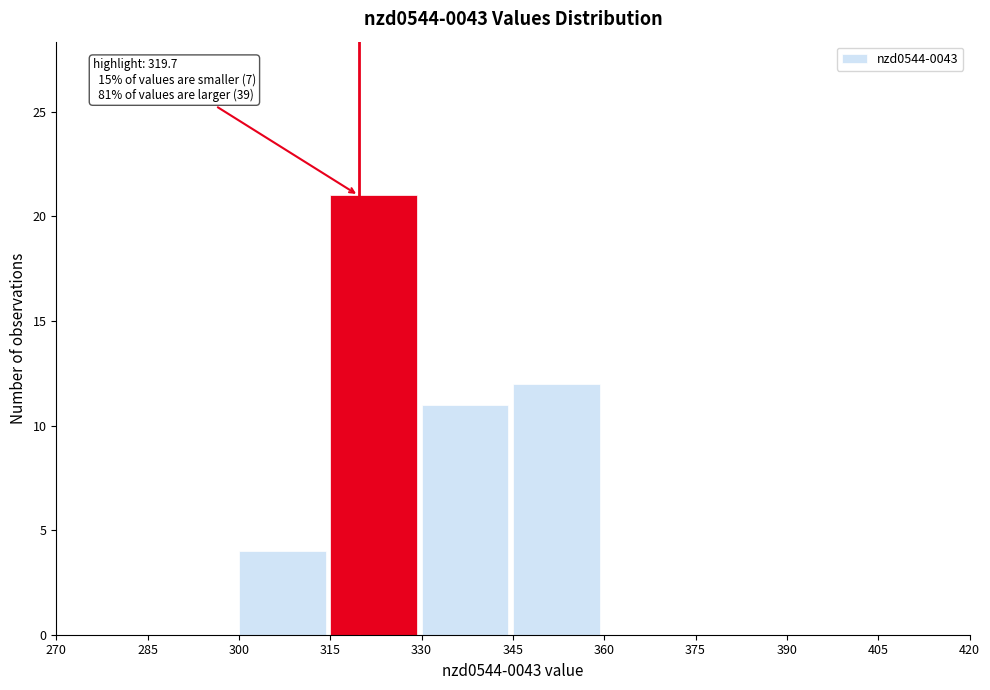

Over which range of the x-axis is the bar tallest?

315 to 330